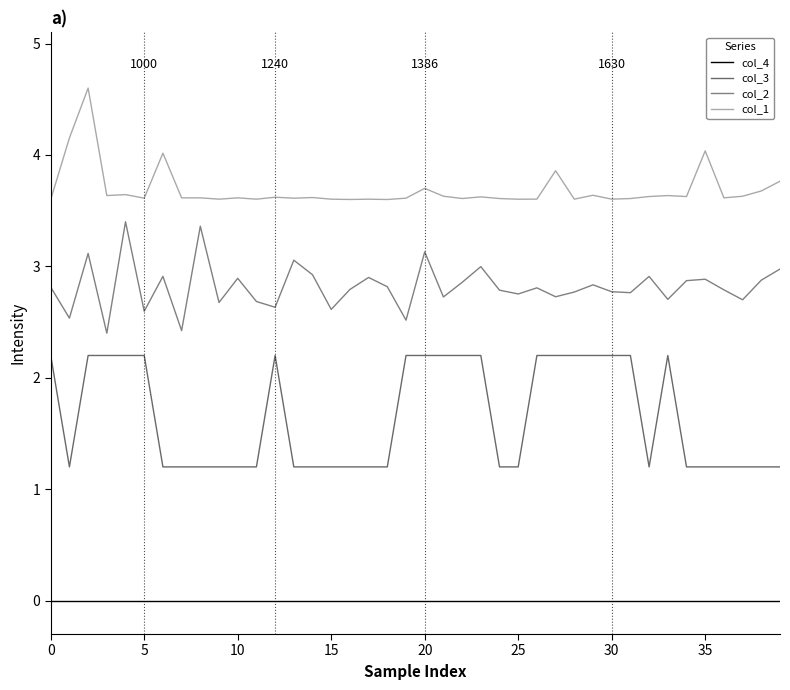

True or false: col_4 and col_3 intersect in this chart.

False